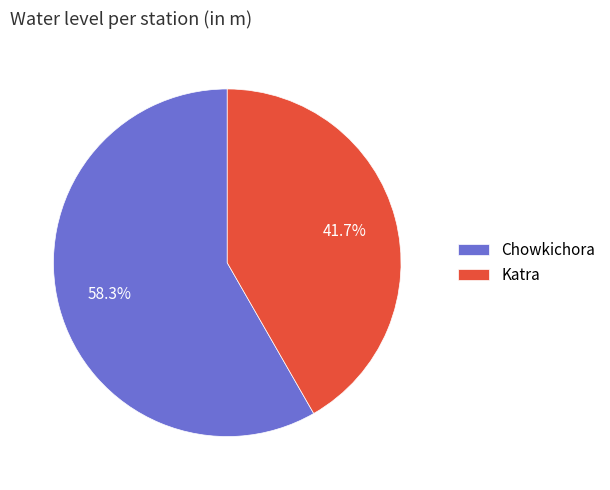

What portion of the pie excludes Chowkichora?

41.7%